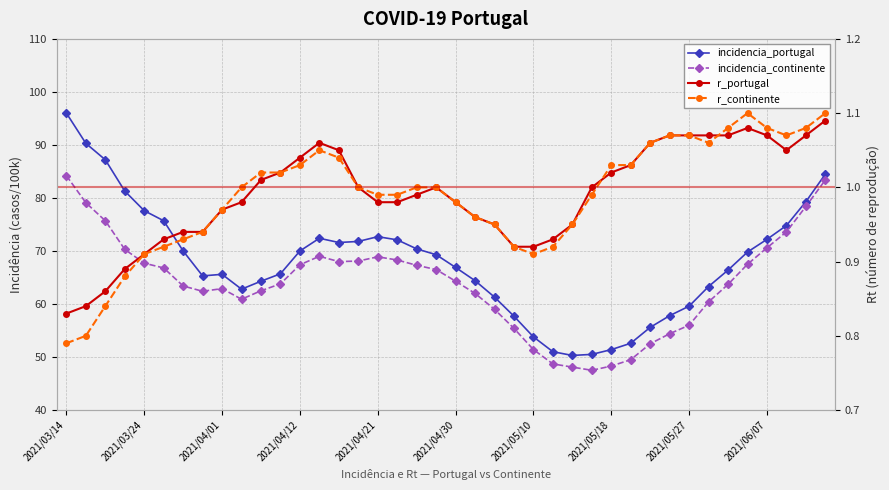

Does the chart display data point markers on the line(s)?

Yes